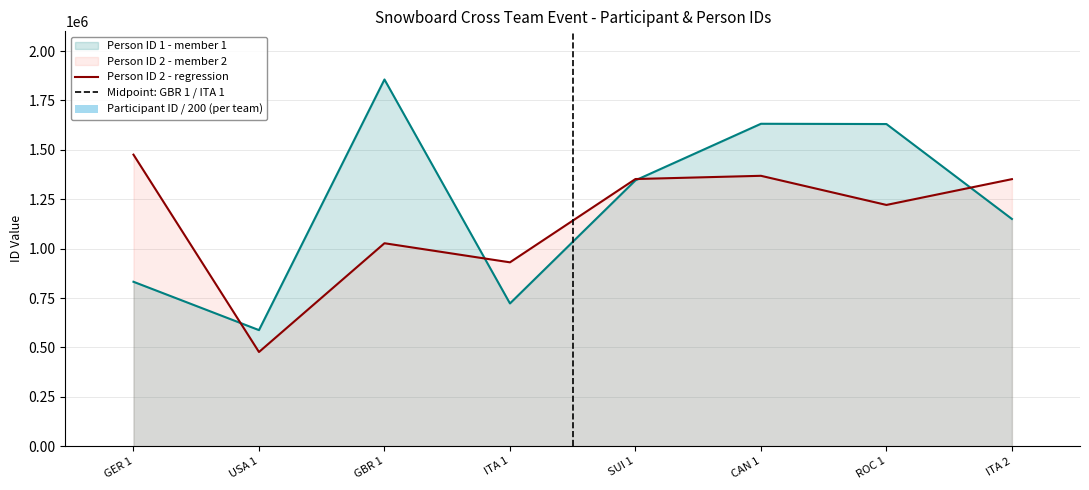

What value does the TeamMemberList.n_PersonID2 series have at USA 1?

476735.0